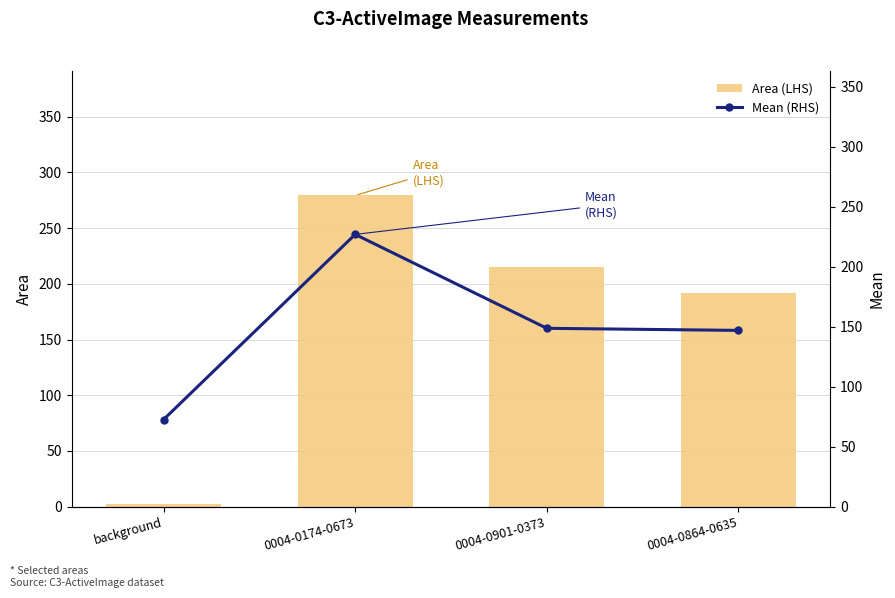

List the series in order of their overall mean, lowest first.

Mean (RHS), Area (LHS)